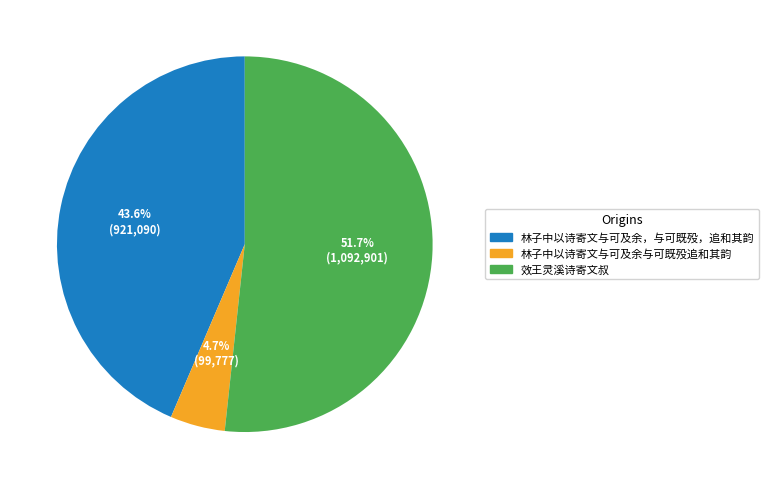

To the nearest percent, what percentage of the pie is 效王灵溪诗寄文叔?

52%